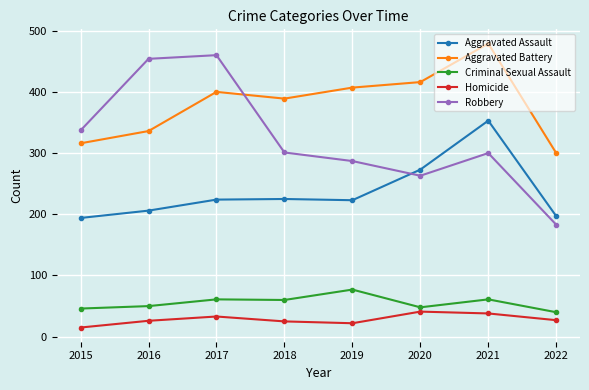

Read the Homicide value at 2017, to the nearest 5.

35